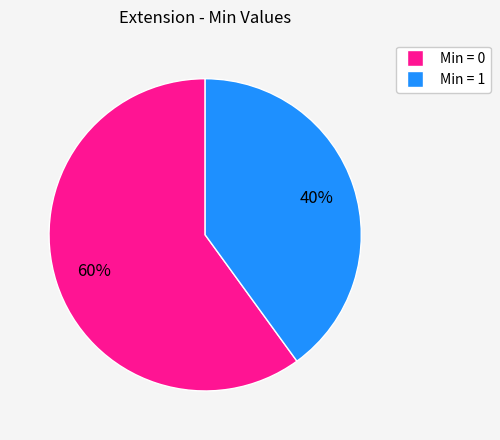

Is there any slice that represents more than half of the pie?

Yes